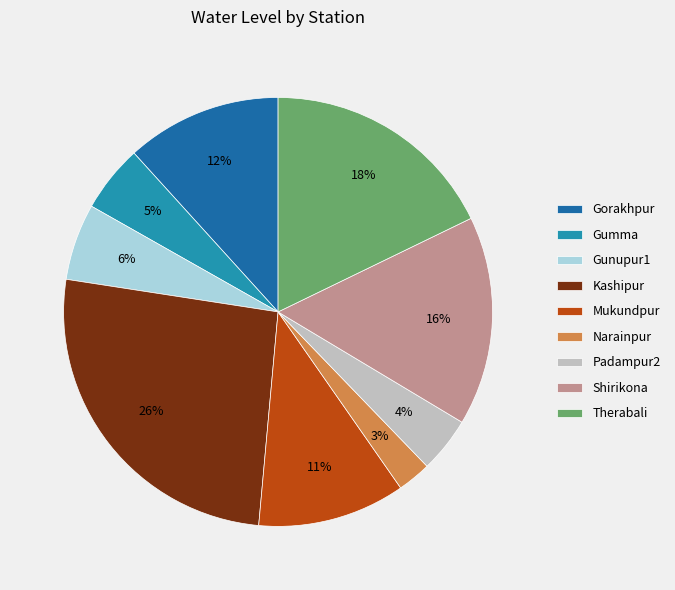

How many segments does this pie chart have?

9